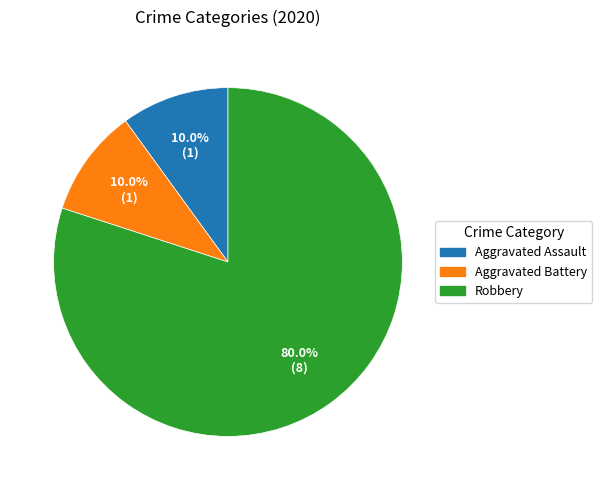

How much of the chart is everything except Aggravated Assault?

90.0%